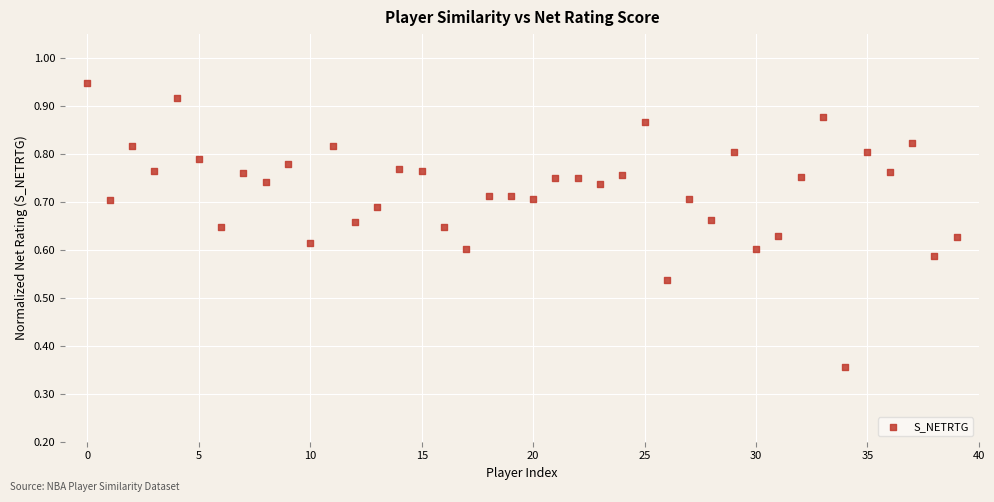

Count the number of points in this scatter plot.

40